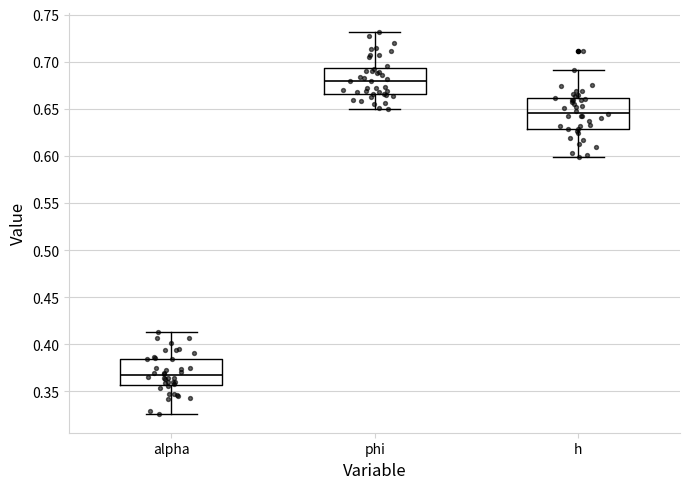

Which box's median line is the lowest?

alpha